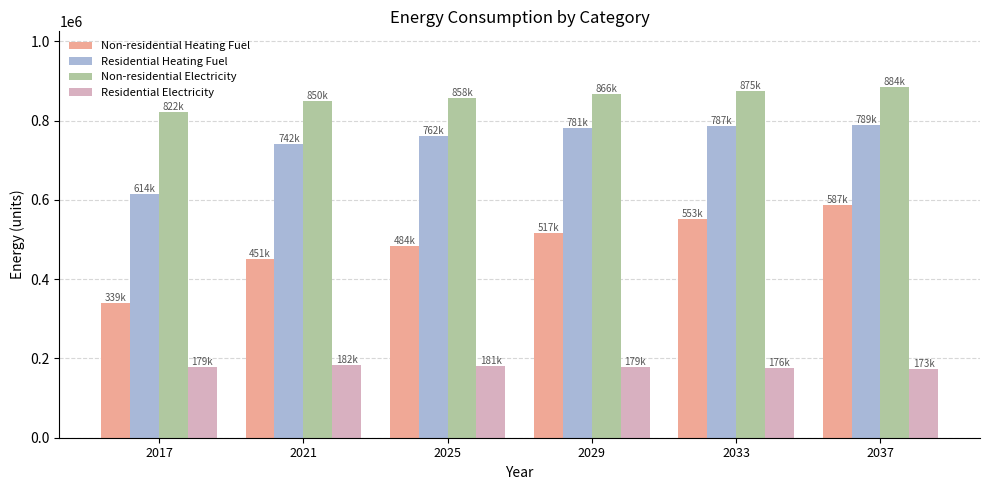

What is the difference between the Non-residential Heating Fuel values at 2033 and 2025?

68297.9